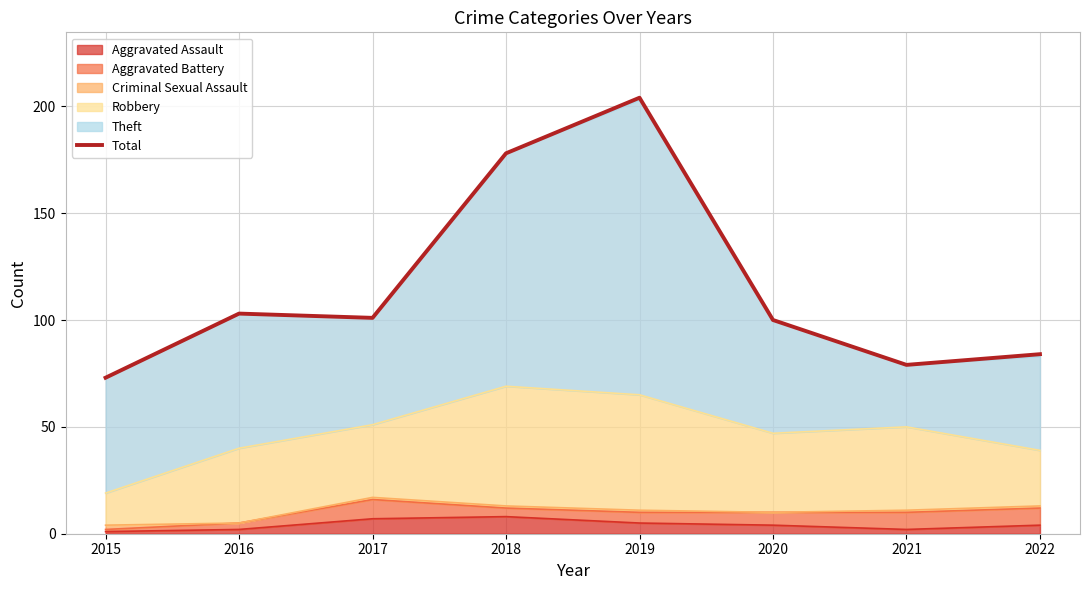

At which category does the data reach its first local valley?

2017